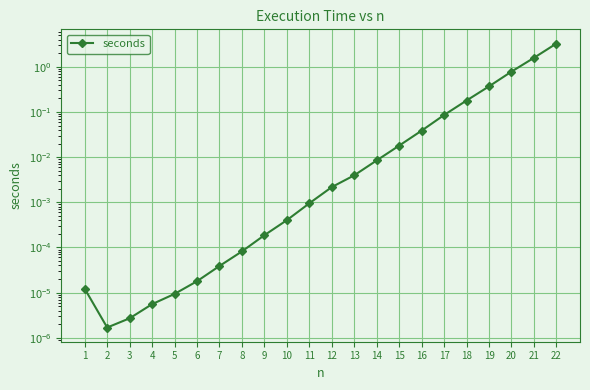

At which category does the chart reach its minimum across all series?

2